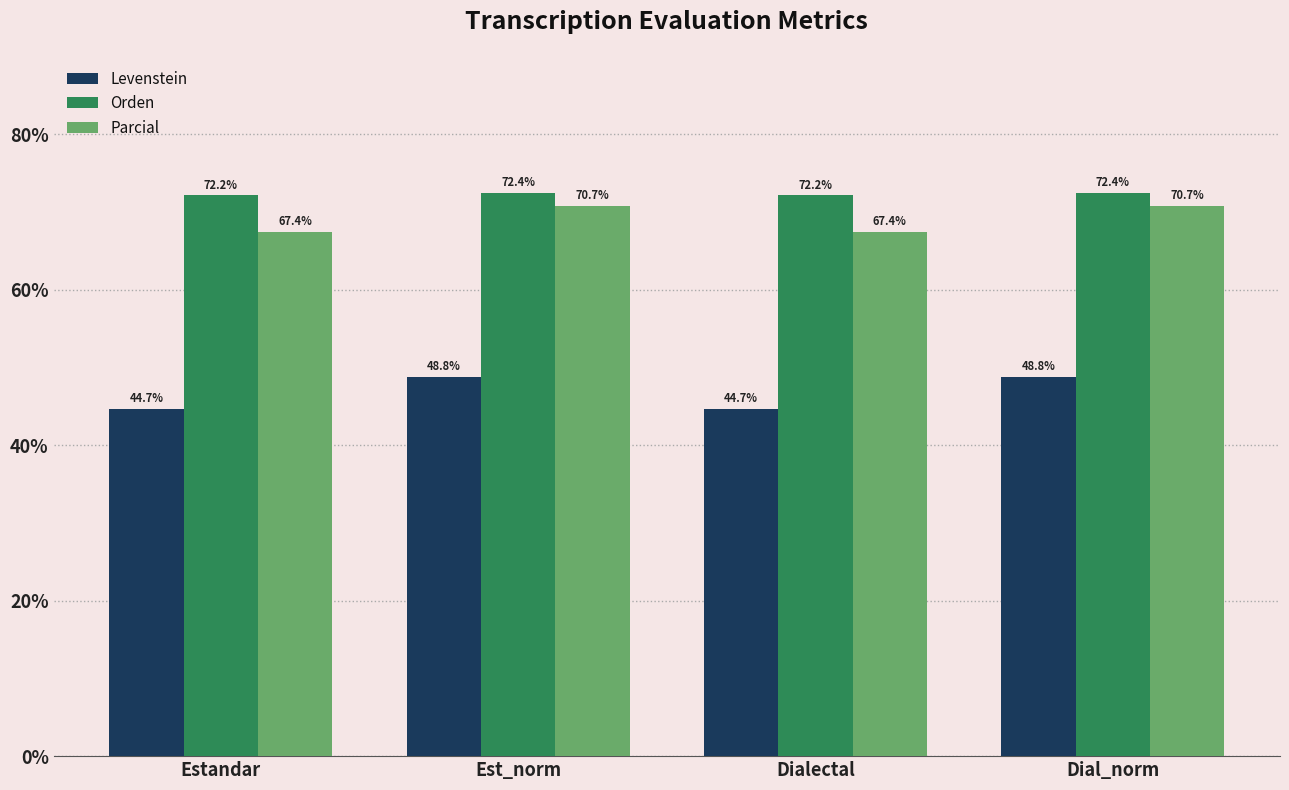

What is the smallest value displayed?

44.7